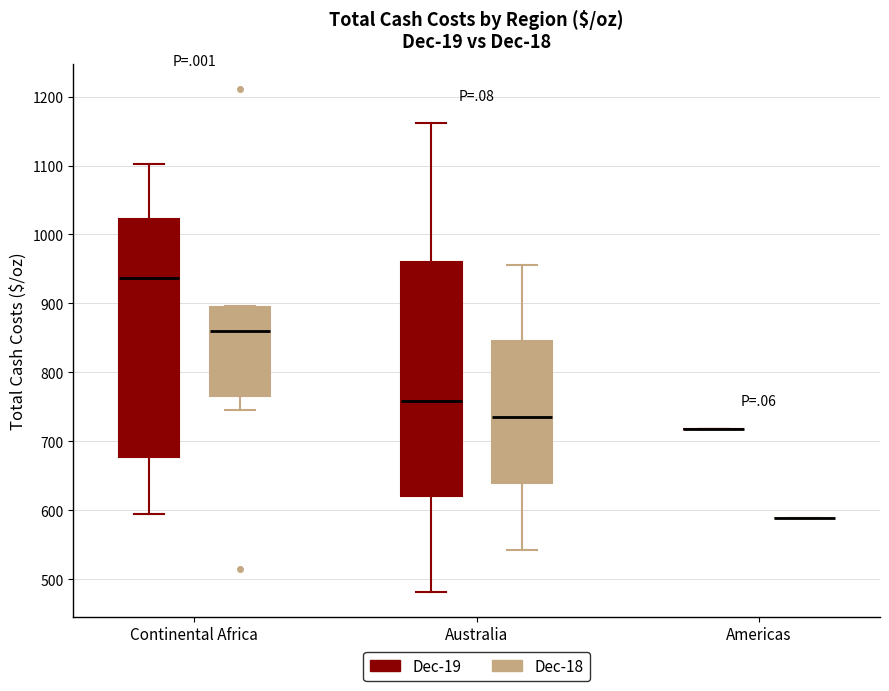

Reading left to right, read every box against the y-axis: the position of its median line, the range the box covers, and the ends of its whiskers. The values are not printed on the chart, so give them approximately, as read against the axis.

Continental Africa (Dec-19): median 940, box 680 to 1020, whiskers 590 to 1100
Continental Africa (Dec-18): median 860, box 770 to 900, whiskers 750 to 900
Australia (Dec-19): median 760, box 620 to 960, whiskers 480 to 1160
Australia (Dec-18): median 740, box 640 to 850, whiskers 540 to 960
Americas (Dec-19): box collapsed to a line at 720, whiskers 720 to 720
Americas (Dec-18): box collapsed to a line at 590, whiskers 590 to 590